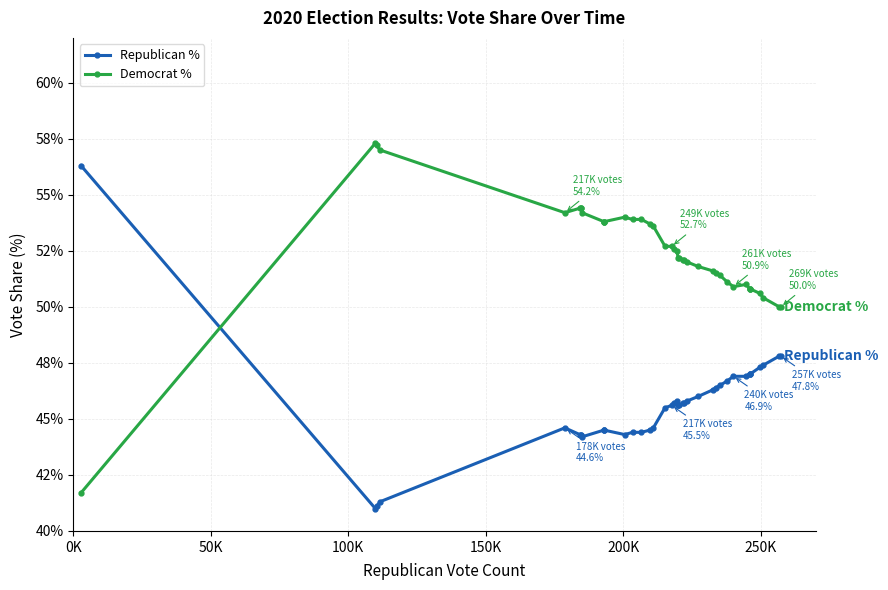

Is this an area chart (filled region under the line)?

No